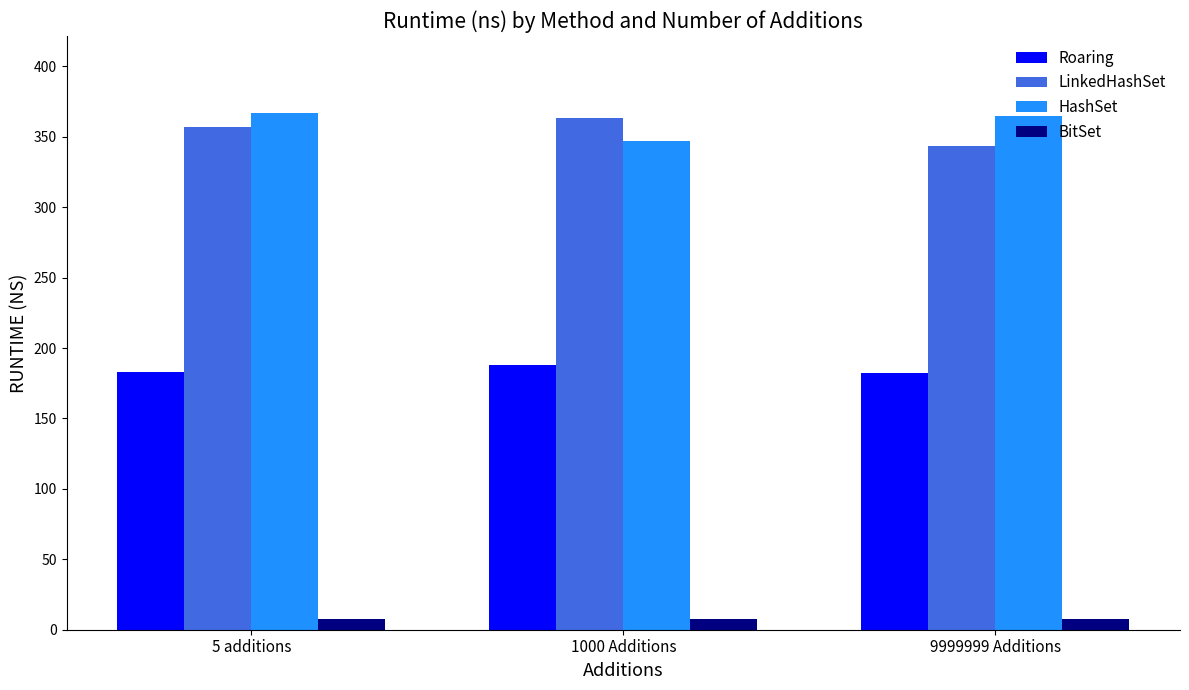

How many categories are shown in the chart?

3